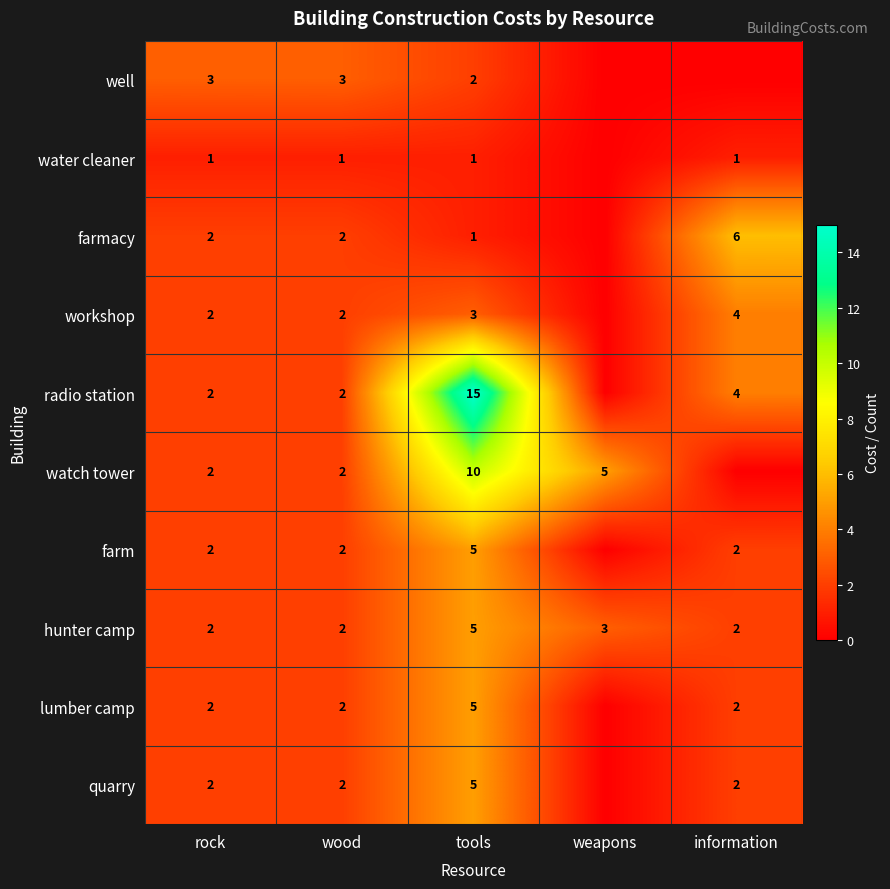

Rank the series at tools from lowest to highest value.

water cleaner, farmacy, well, workshop, farm, hunter camp, lumber camp, quarry, watch tower, radio station